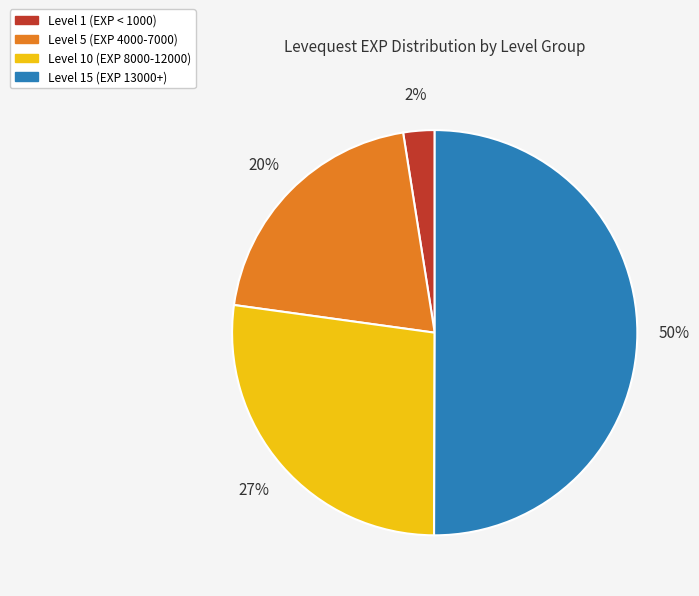

Which category has the smallest portion of the pie?

Level 1 (EXP < 1000)